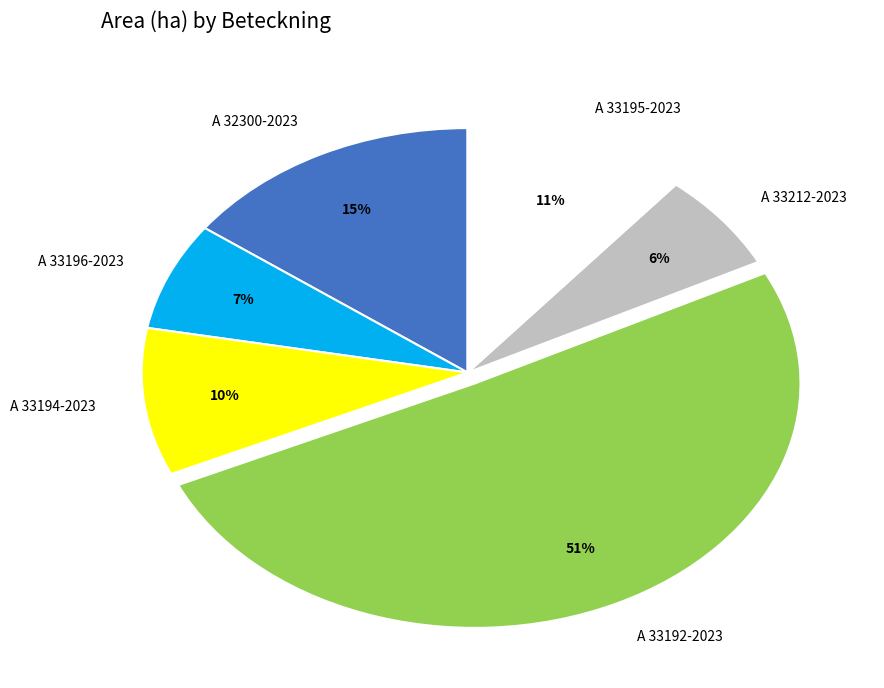

To the nearest percent, what is the difference between the A 33195-2023 and A 33196-2023 slice percentages?

4%